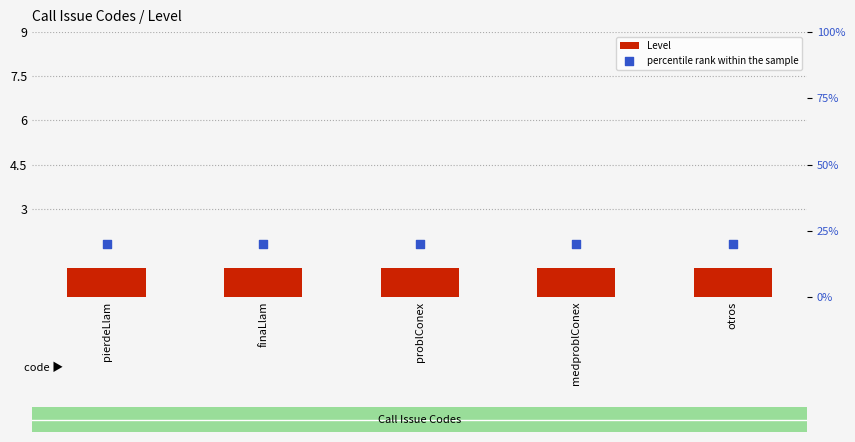

Is the value of Level at finaLlam greater than the value of percentile rank within the sample at finaLlam?

No